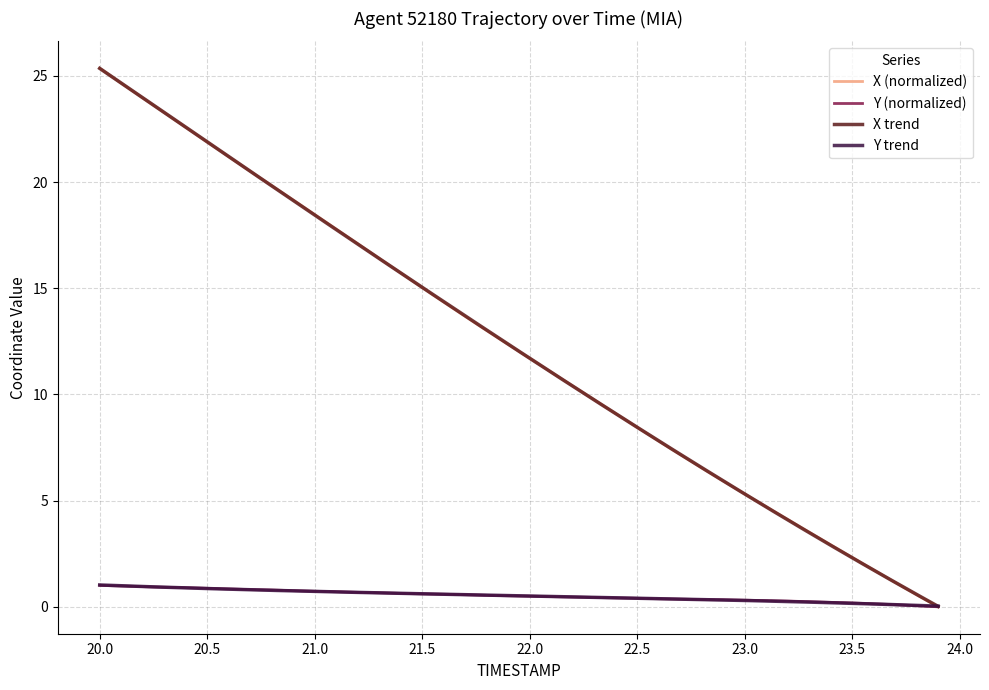

What is the maximum value for X (normalized)?

25.4